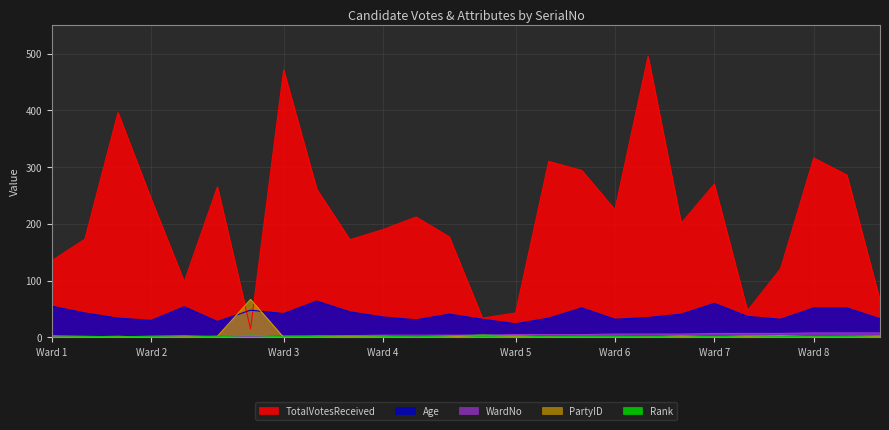

True or false: PartyID and WardNo intersect in this chart.

True